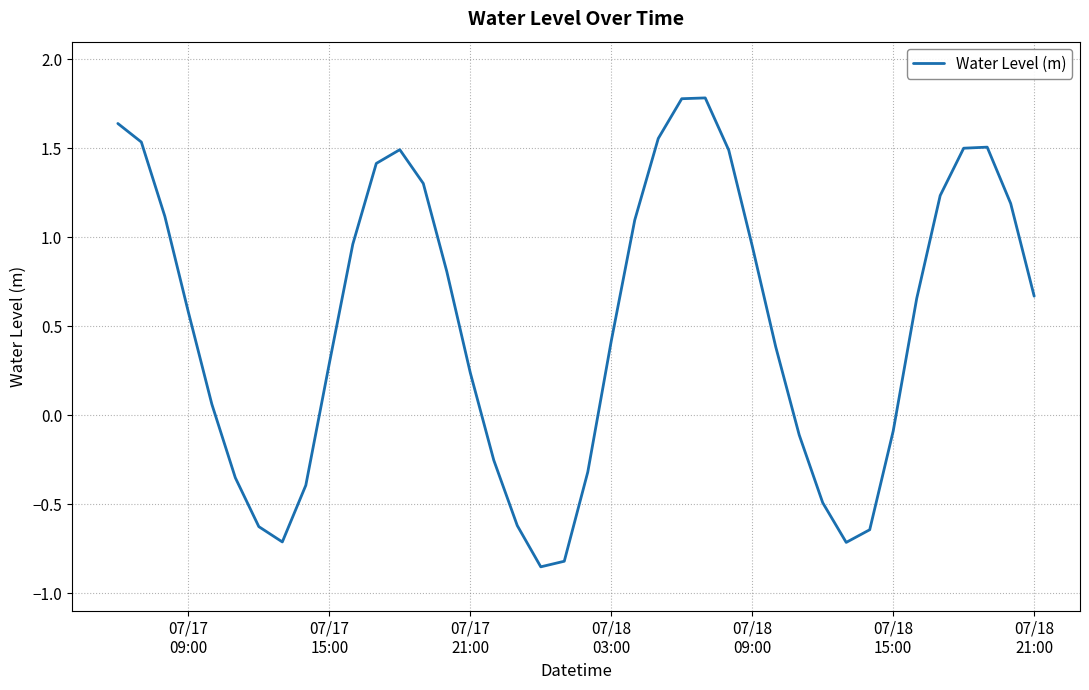

How many positive values are there?

26